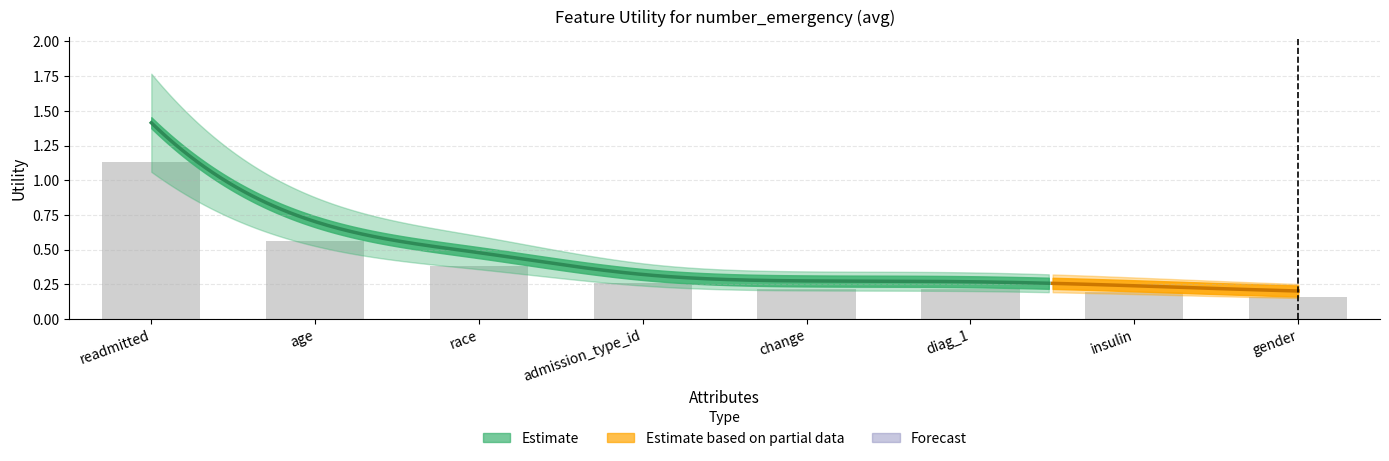

How many series are shown in this chart?

1